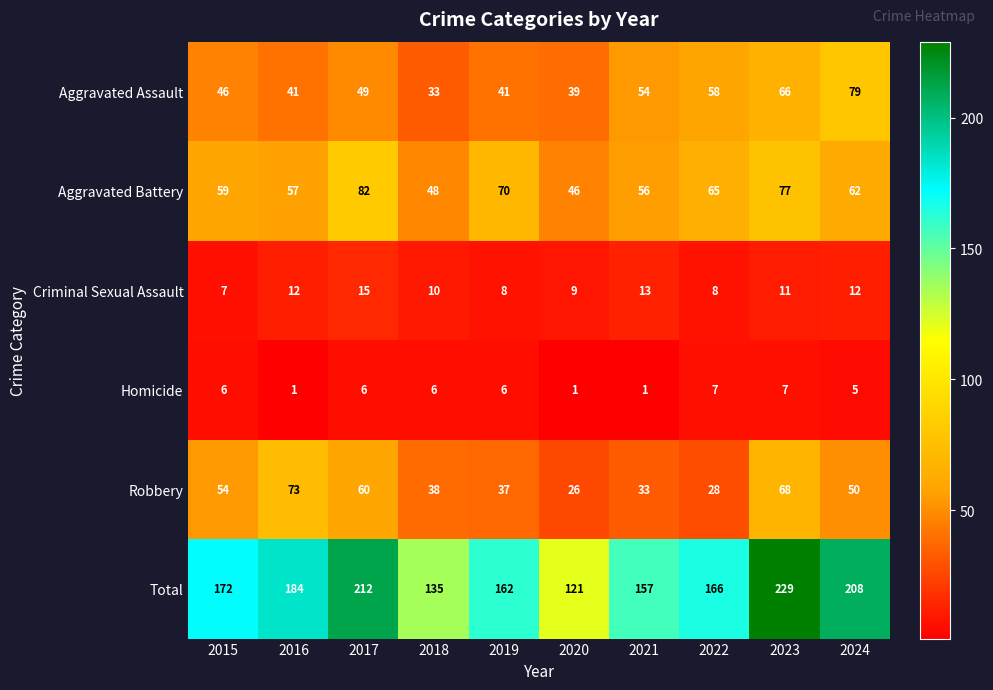

Where is Homicide nearest to the value 4?

2024